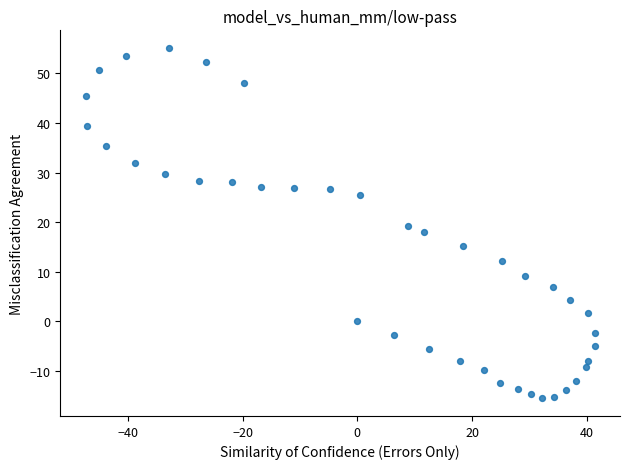

What is the range of Y values (max minus min)?

70.6